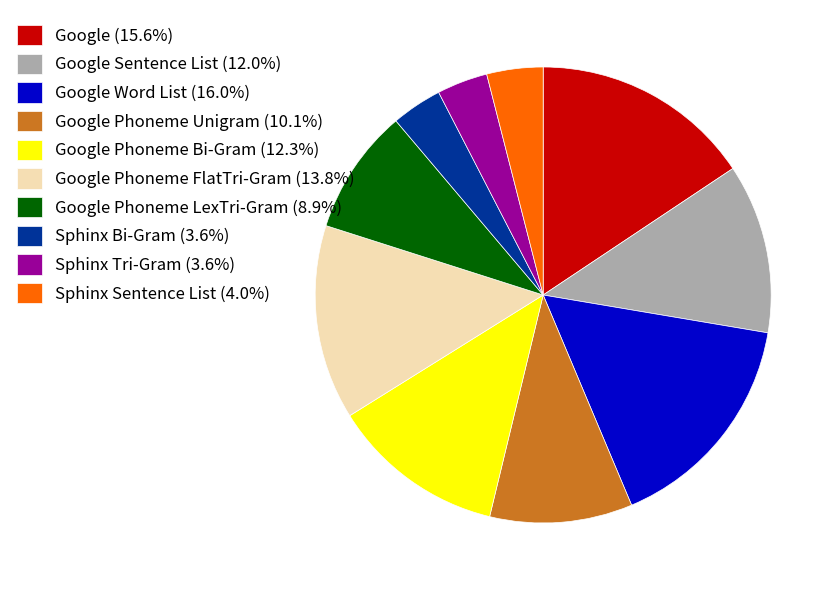

How many slices are in this pie chart?

10